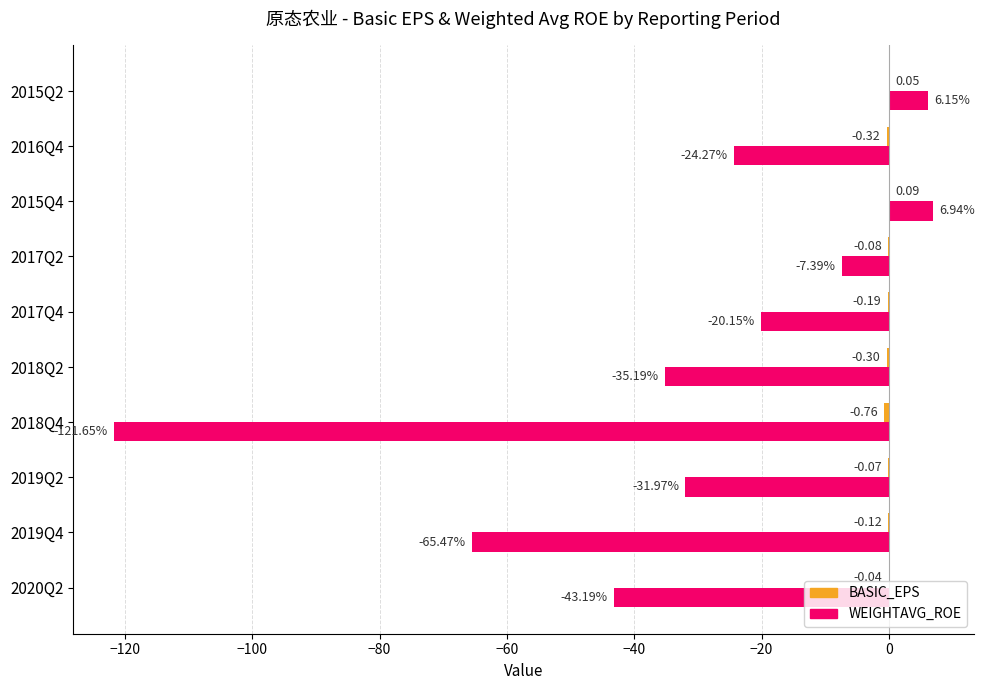

What is the sum of the WEIGHTAVG_ROE values at 2018Q2 and 2016Q4?

-59.5